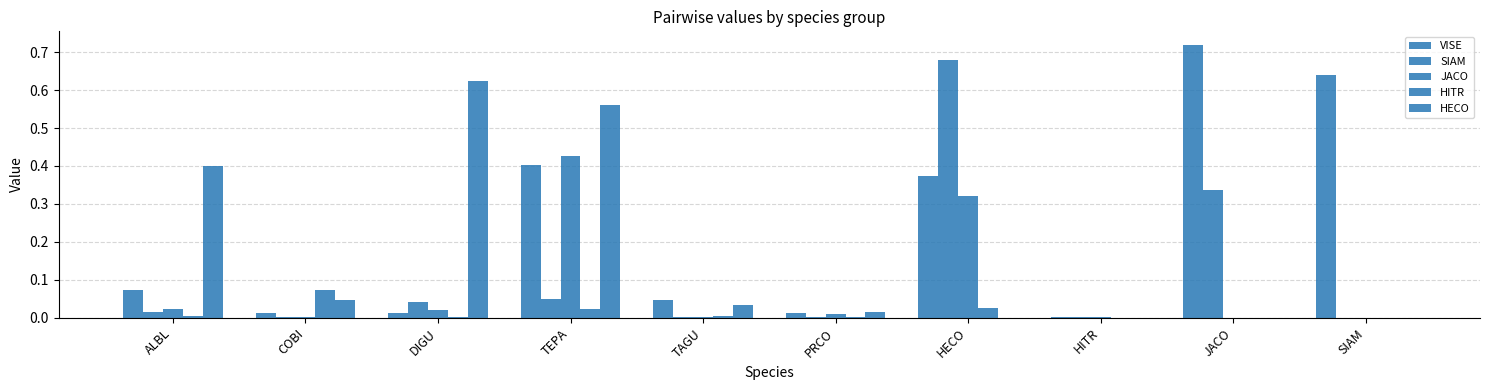

Does the chart contain stacked bars?

No